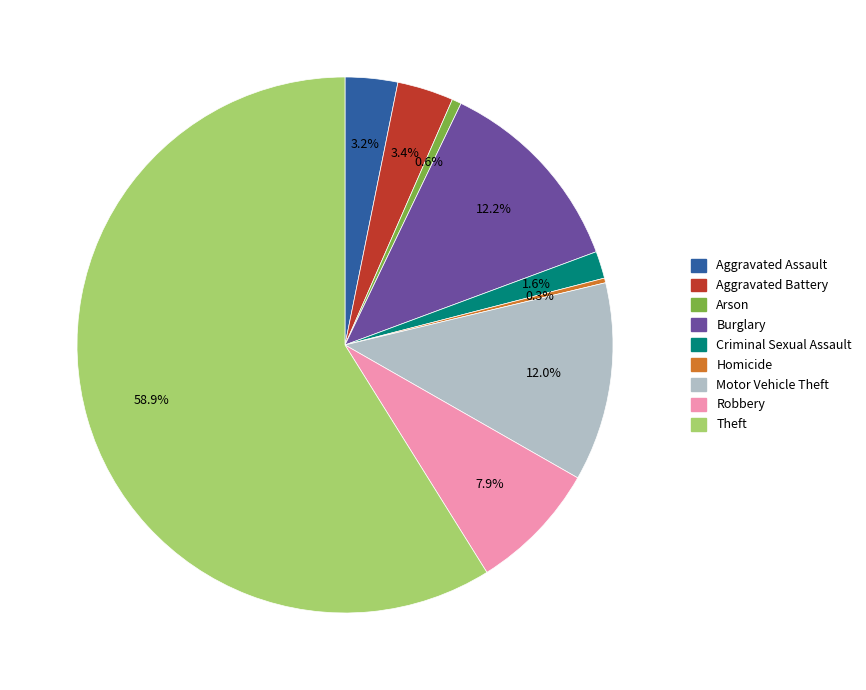

What is the largest slice in the pie chart?

Theft